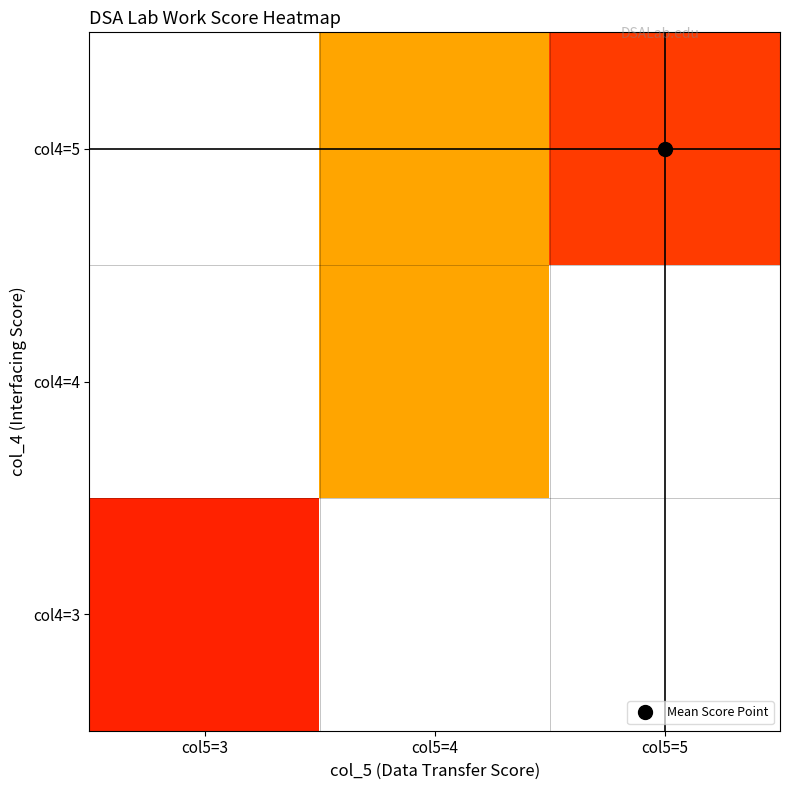

Is the value of col4=3 at col5=5 greater than the value of col4=5 at col5=5?

No